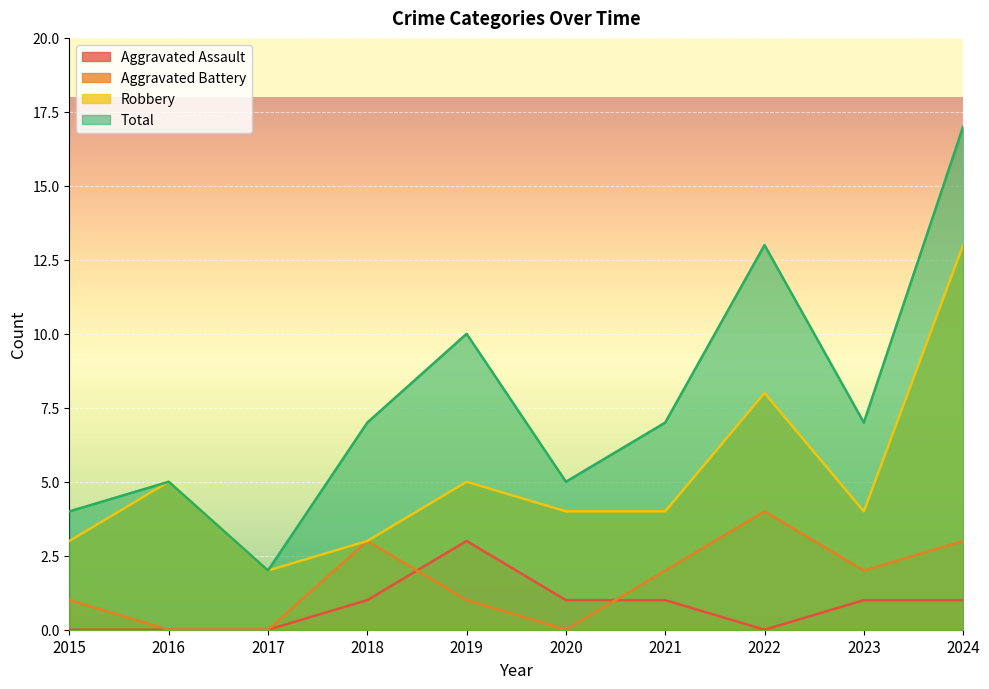

List the series in order of their peak value, lowest first.

Aggravated Assault, Aggravated Battery, Robbery, Total